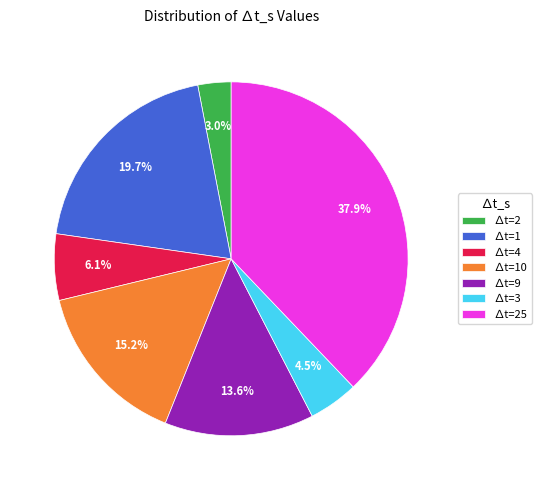

Rank the categories by value from highest to lowest.

∆t=25, ∆t=1, ∆t=10, ∆t=9, ∆t=4, ∆t=3, ∆t=2